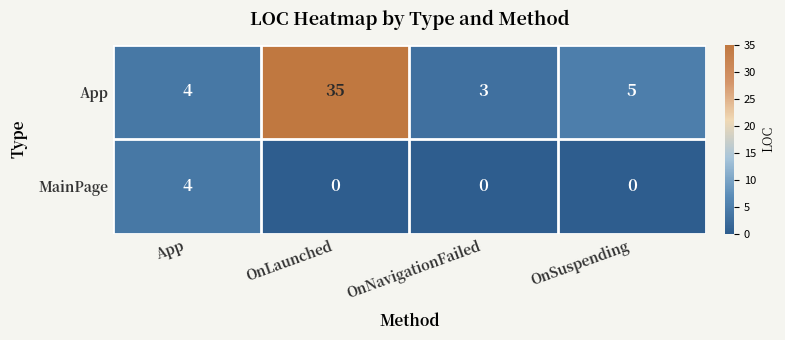

Reading left to right, list all the values displayed in this chart.

App: 4	35	3	5
MainPage: 4	0	0	0